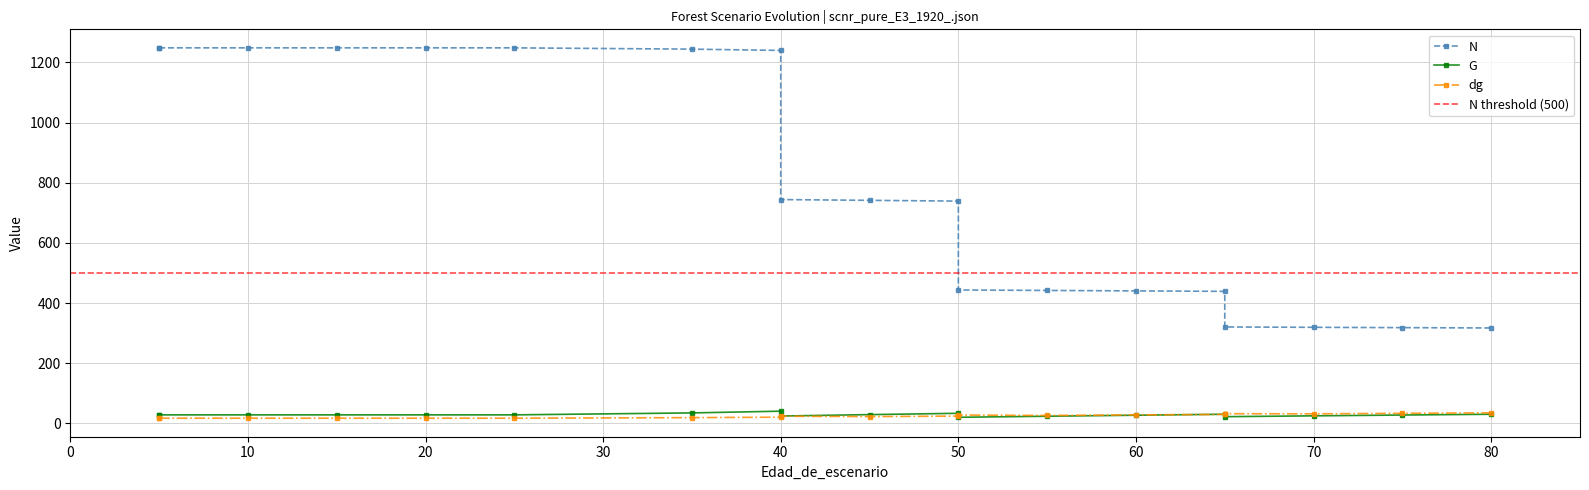

True or false: N and dg intersect in this chart.

False